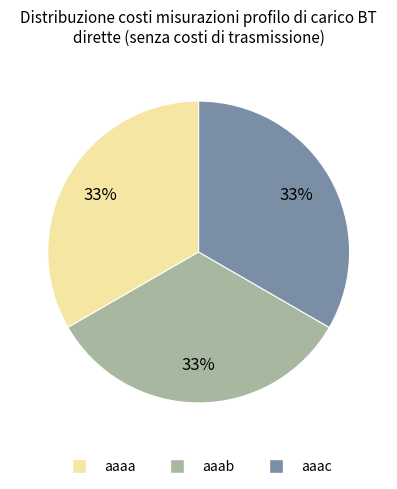

What is the ratio of the value at aaaa to the value at aaab?

1.0